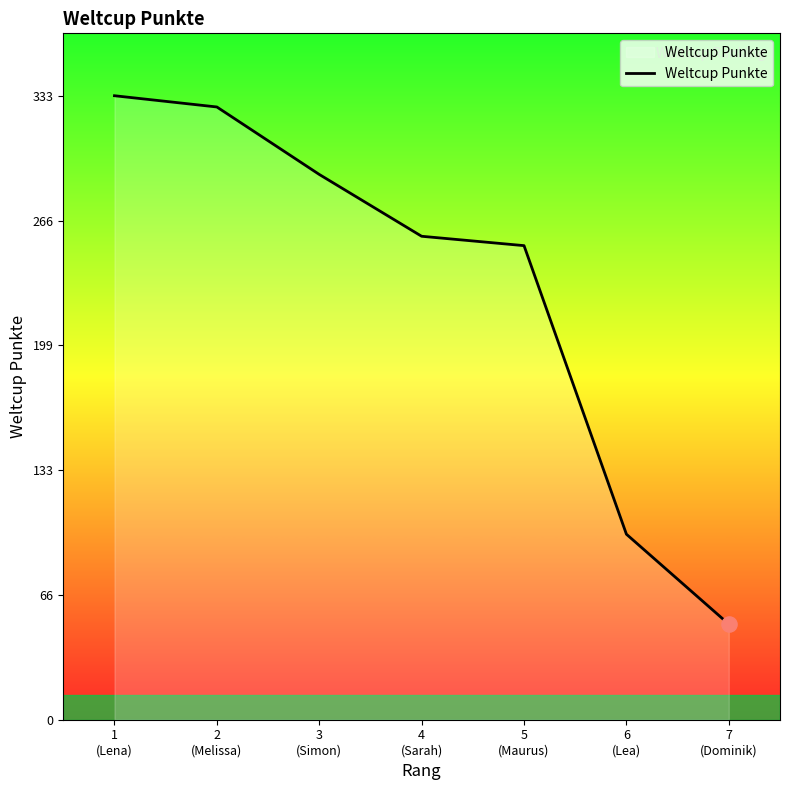

What is the change in value from 6
(Lea) to 7
(Dominik)?

-48